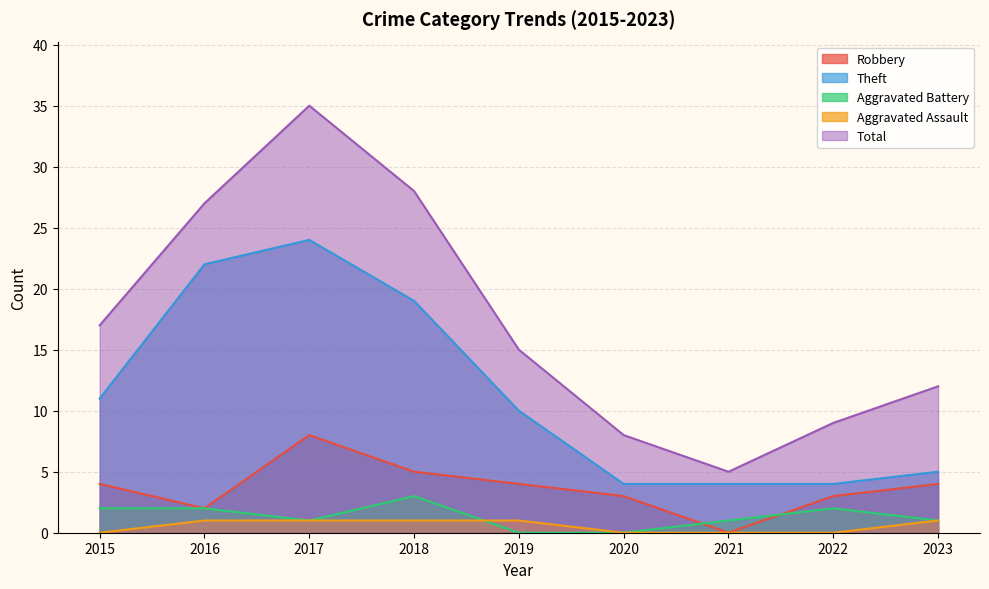

How many lines are shown in the chart?

5